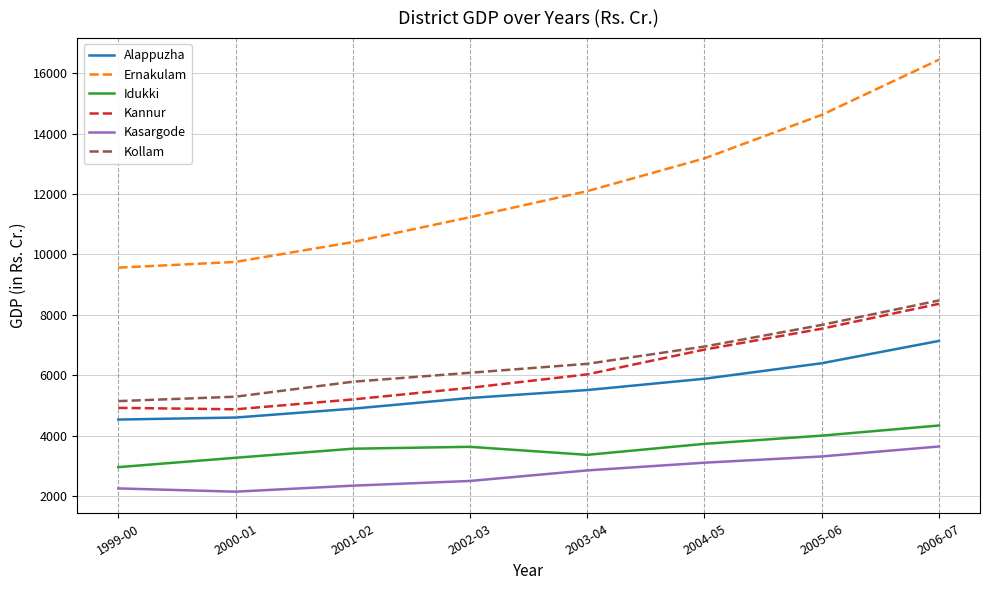

Which series changed the most between 2000-01 and 2006-07?

Ernakulam